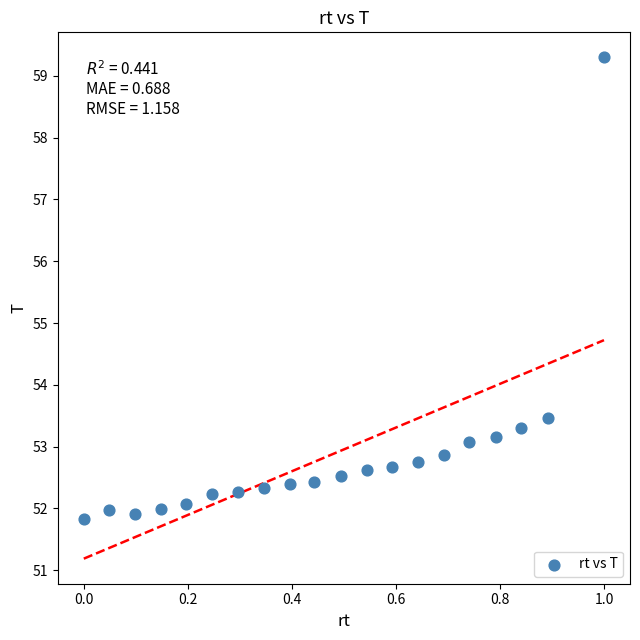

What Y value in the scatter plot is closest to 55?

53.5